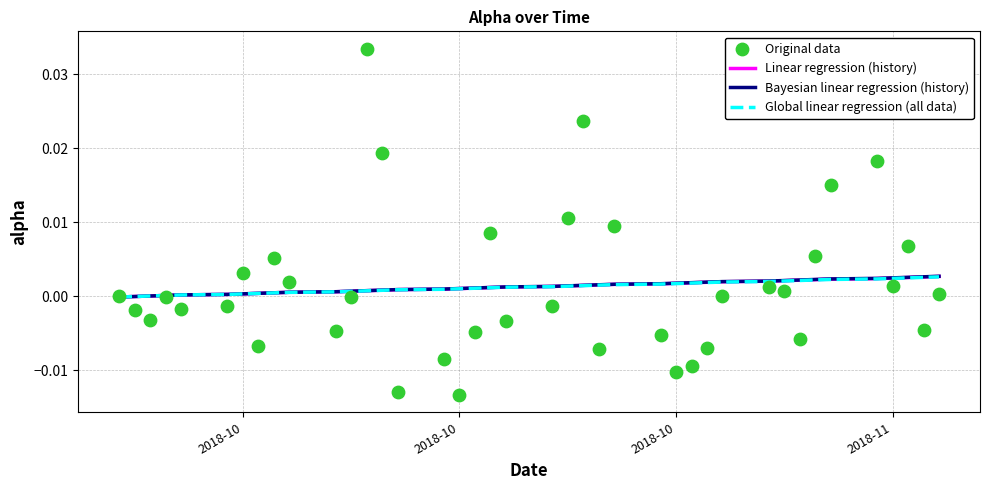

Is the value of Bayesian linear regression (history) at 13 greater than the value of Global linear regression (all data) at 25?

No